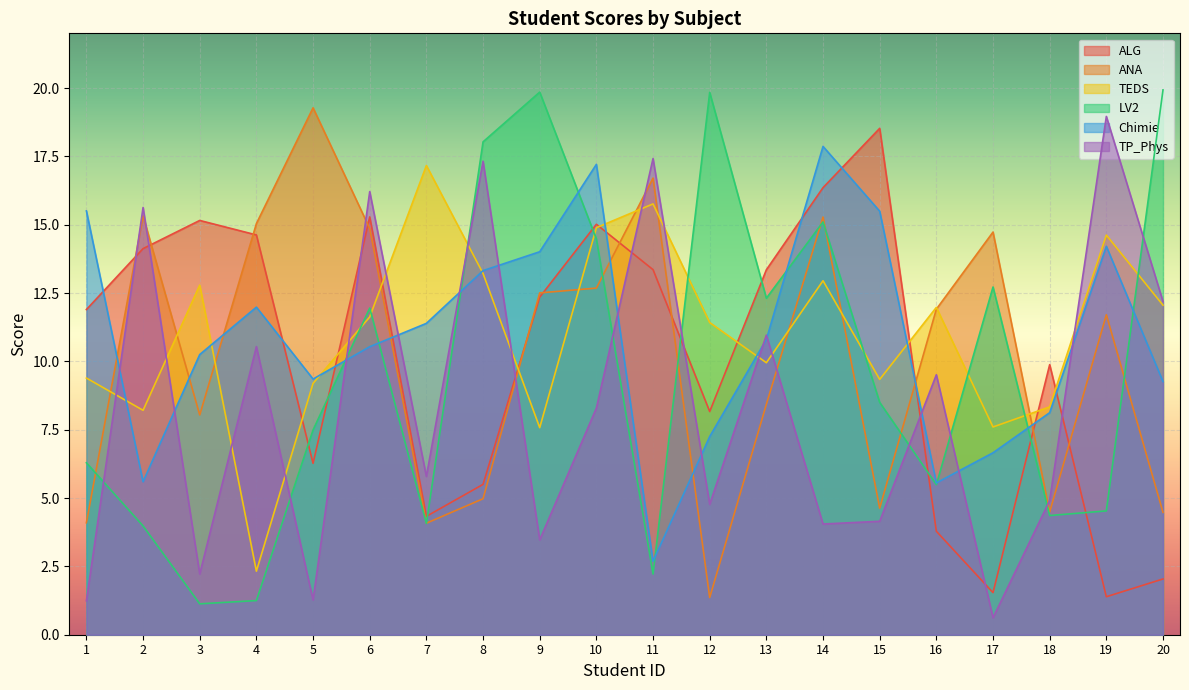

What is the difference between the LV2 values at 5 and 11?

5.3